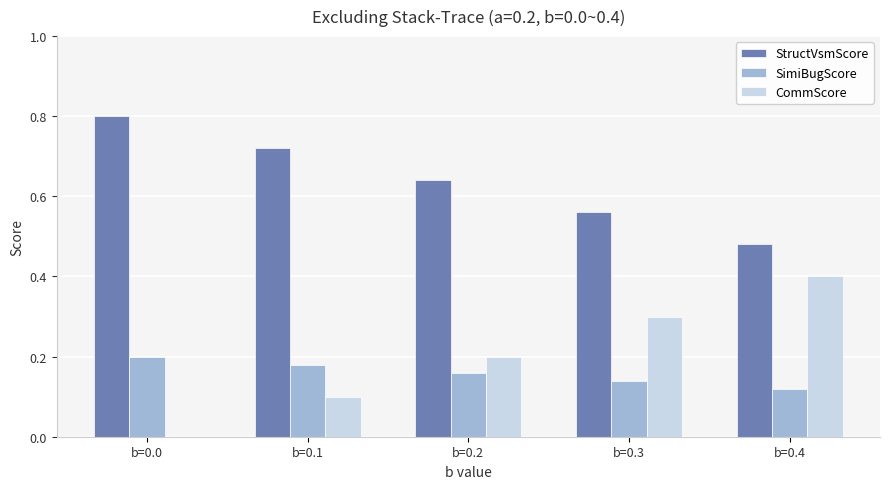

Does the chart contain stacked bars?

No